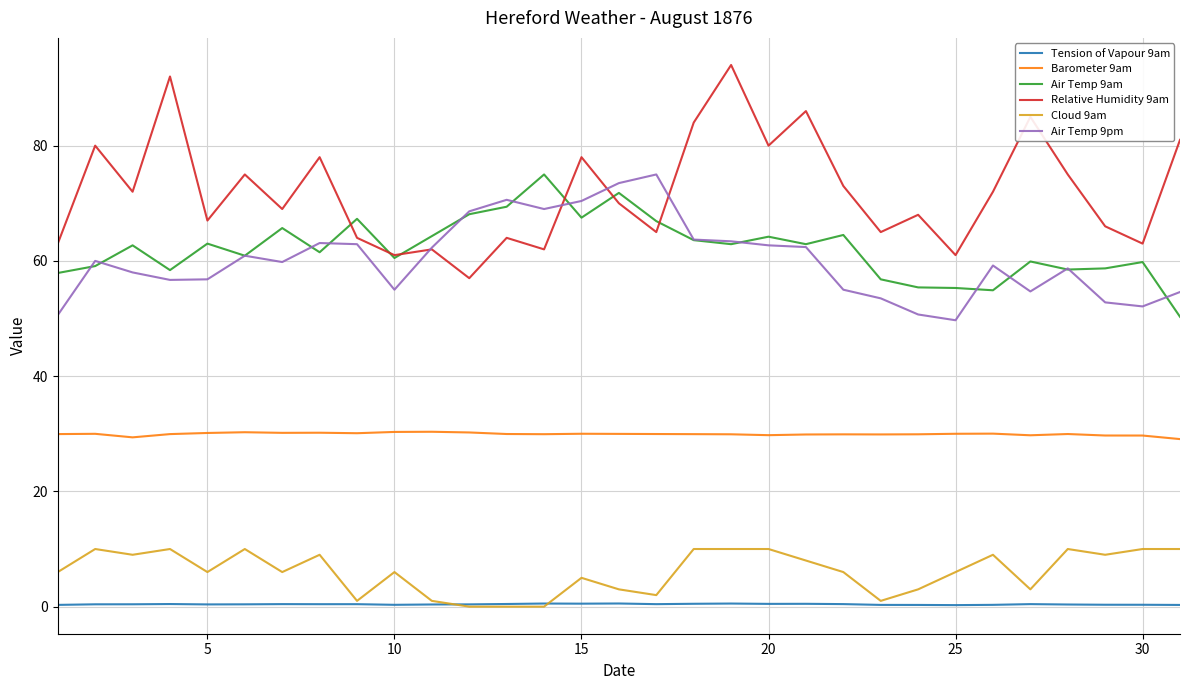

What is the greatest value displayed?

94.0